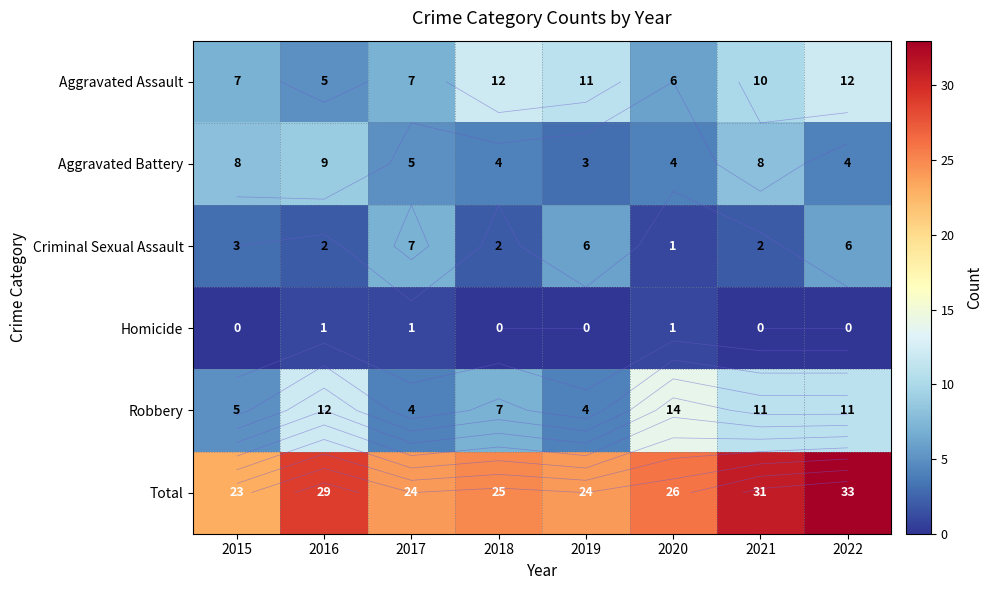

True or false: Aggravated Battery has a value of 2 at 2018.

False